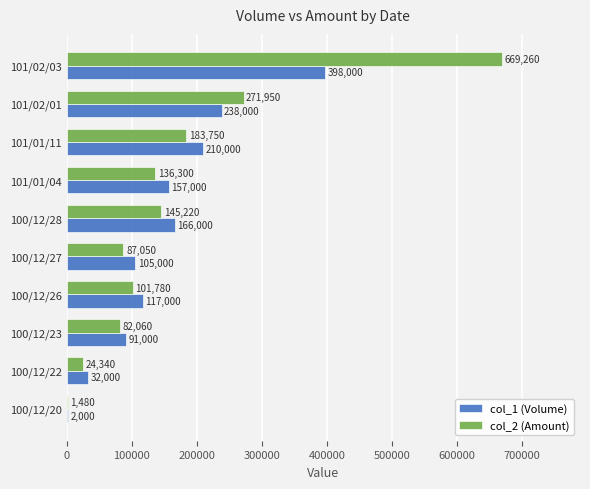

Which series changed the most between 100/12/27 and 101/01/04?

col_1 (Volume)